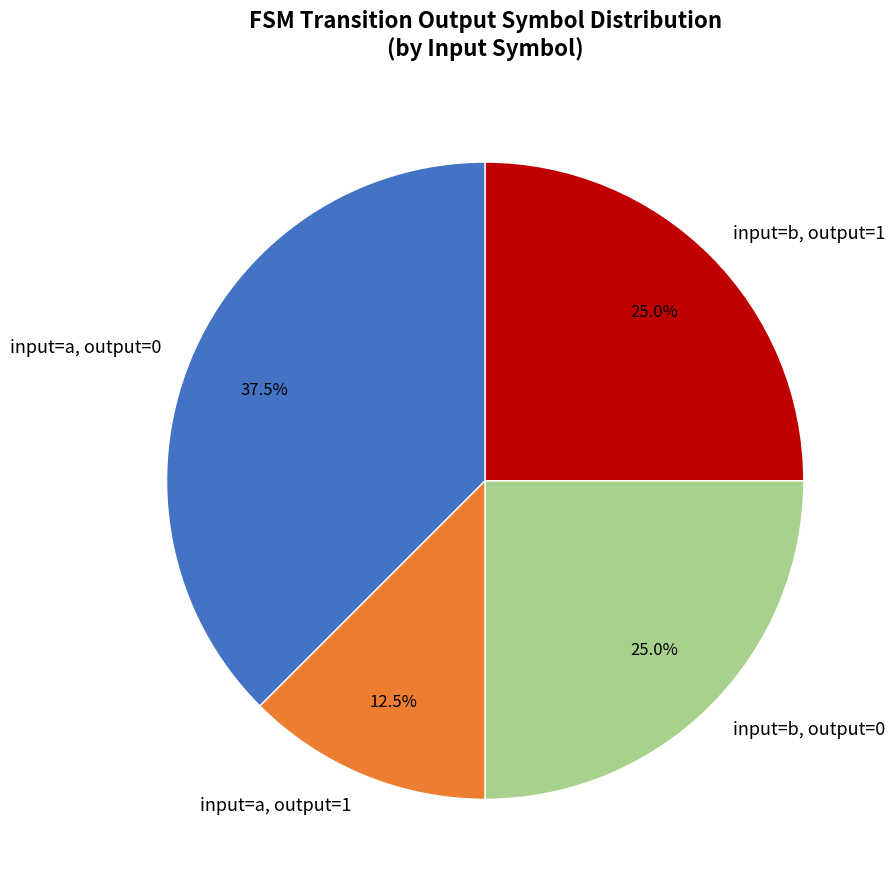

How much of the chart is everything except input=a, output=0?

62.5%